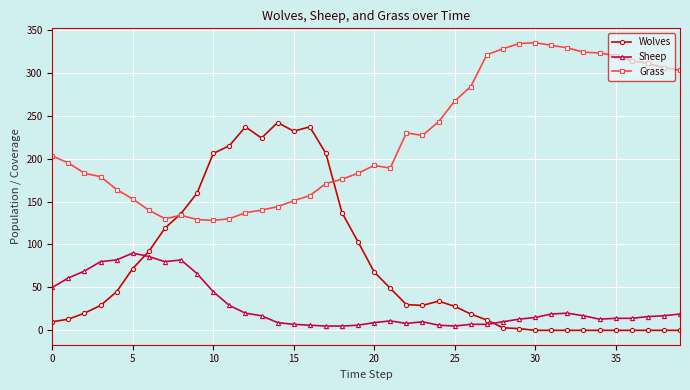

What is the average value of the Sheep series?

29